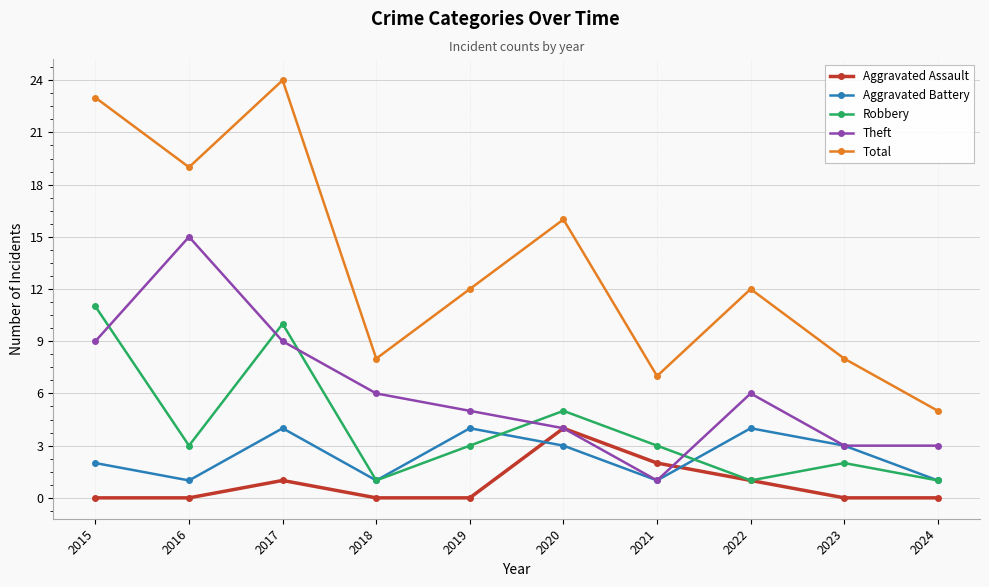

What is the difference between the maximum and minimum values in the Robbery series?

10